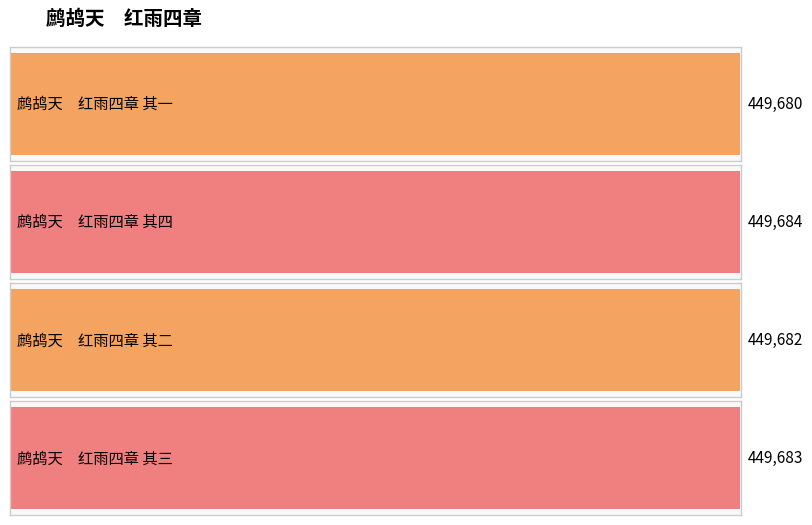

Reading right to left, transcribe all the data shown in this chart.

鹧鸪天　红雨四章 其三=449683	鹧鸪天　红雨四章 其二=449682	鹧鸪天　红雨四章 其四=449684	鹧鸪天　红雨四章 其一=449680